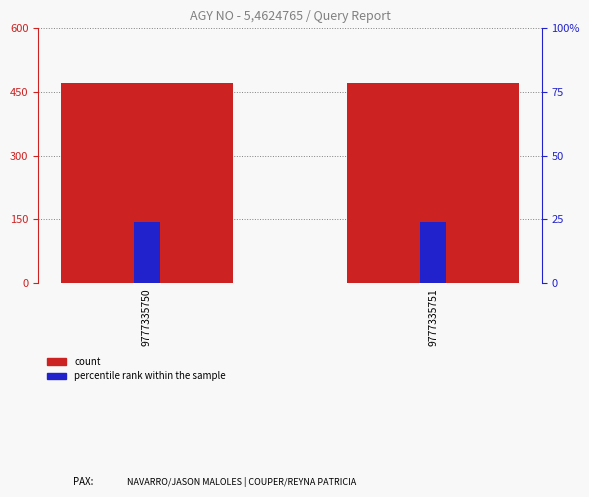

Reading left to right, transcribe all the data shown in this chart.

count: 472.0	472.0
percentile rank within the sample: 24.0	24.0